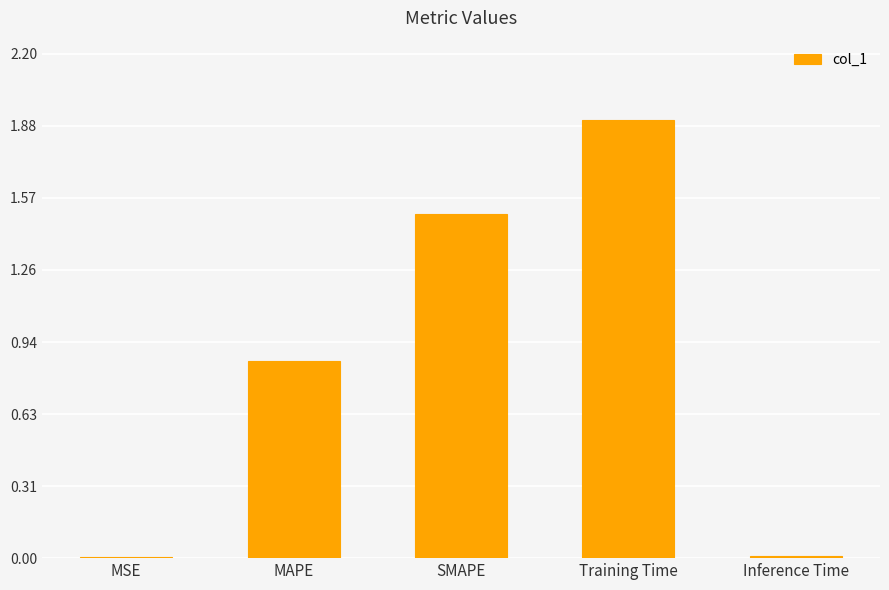

What is the sum of the values at SMAPE and Training Time?

3.4